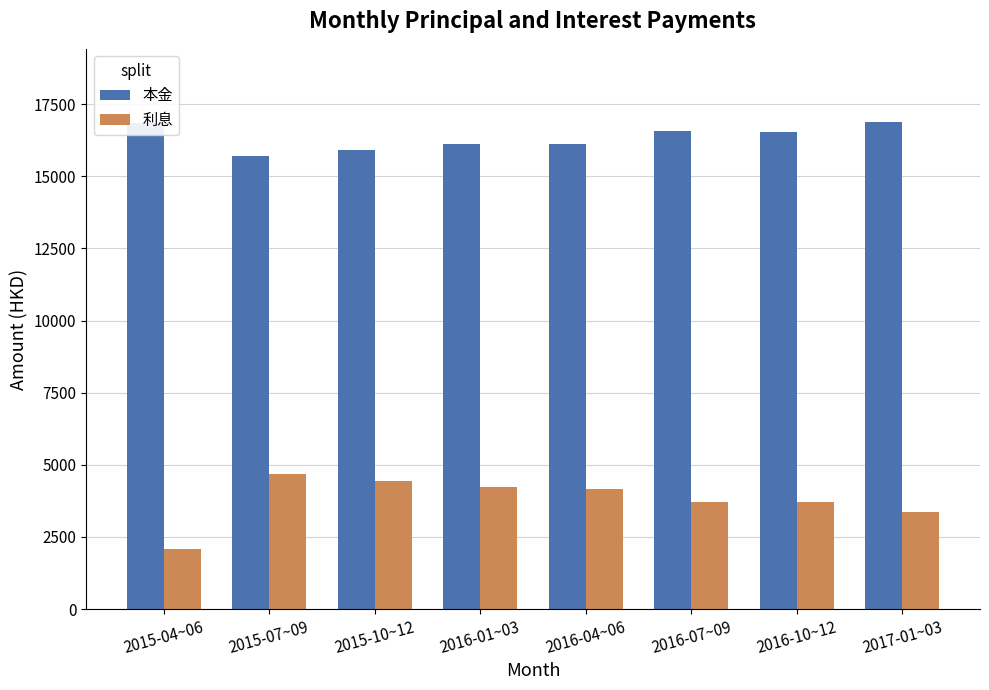

What are all the series names shown in the legend?

本金, 利息